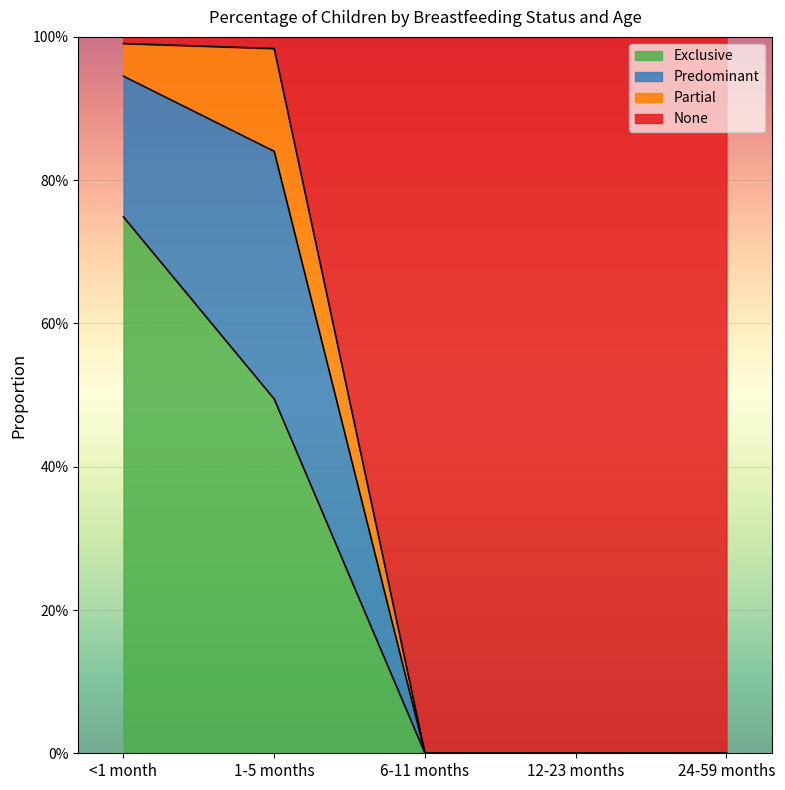

True or false: None and Exclusive intersect in this chart.

False